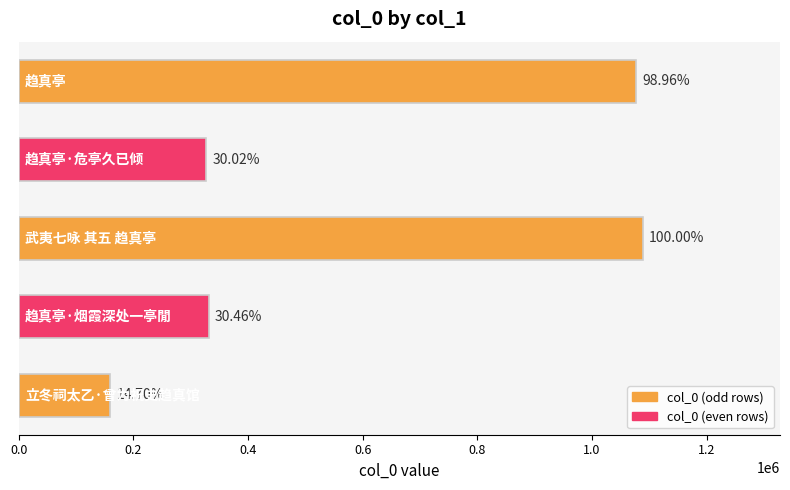

Does the chart contain any negative values?

No